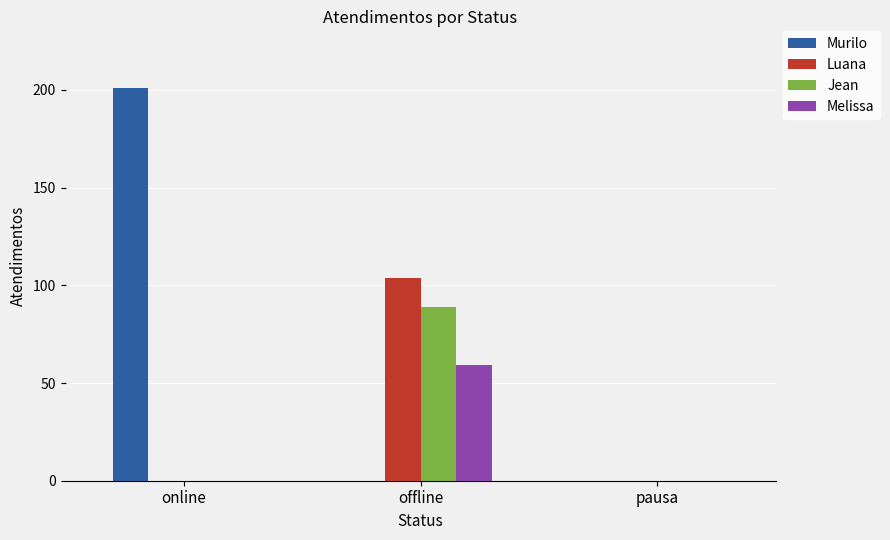

Read the Luana value at offline.

104